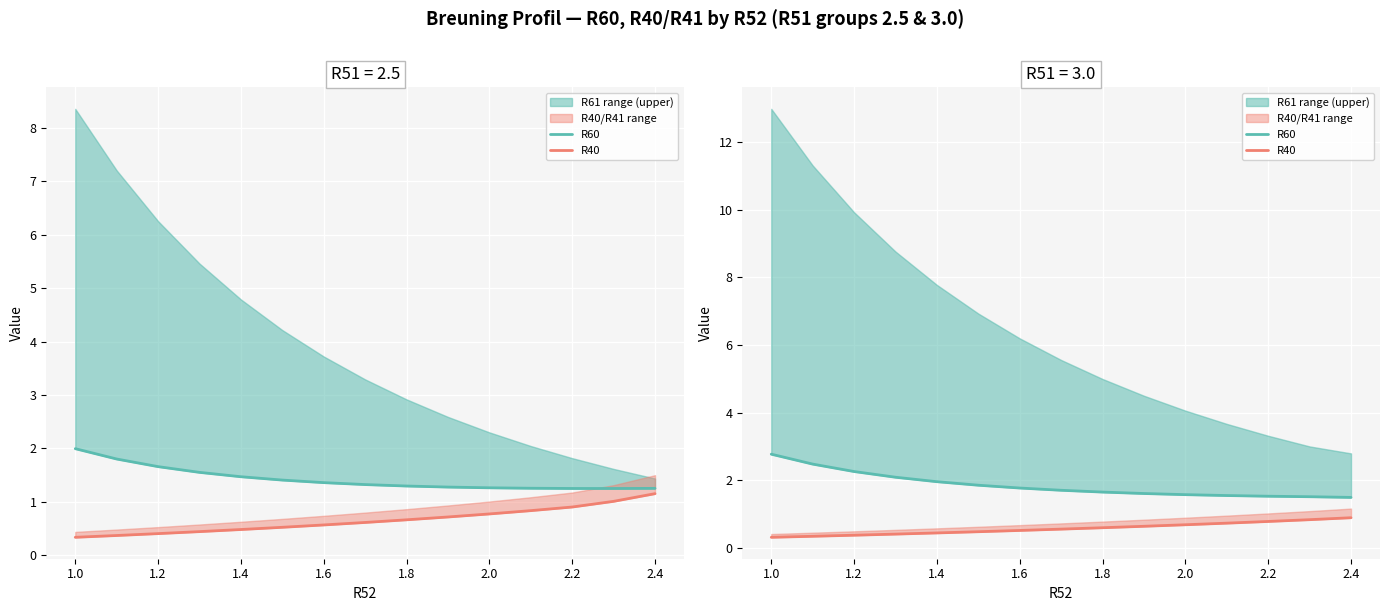

Rank the series by their maximum value, from lowest to highest.

R40, R60